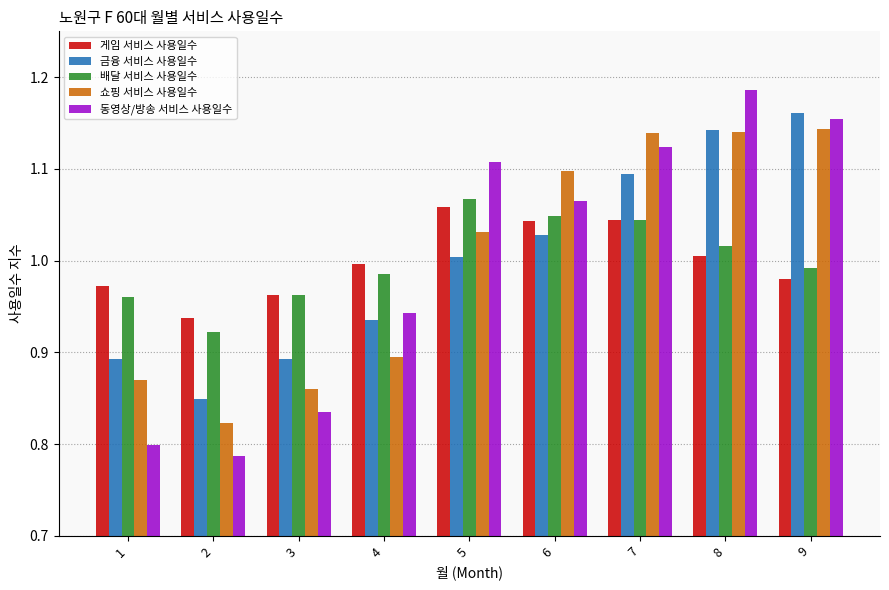

Between 4 and 6, which series saw the biggest shift?

쇼핑 서비스 사용일수